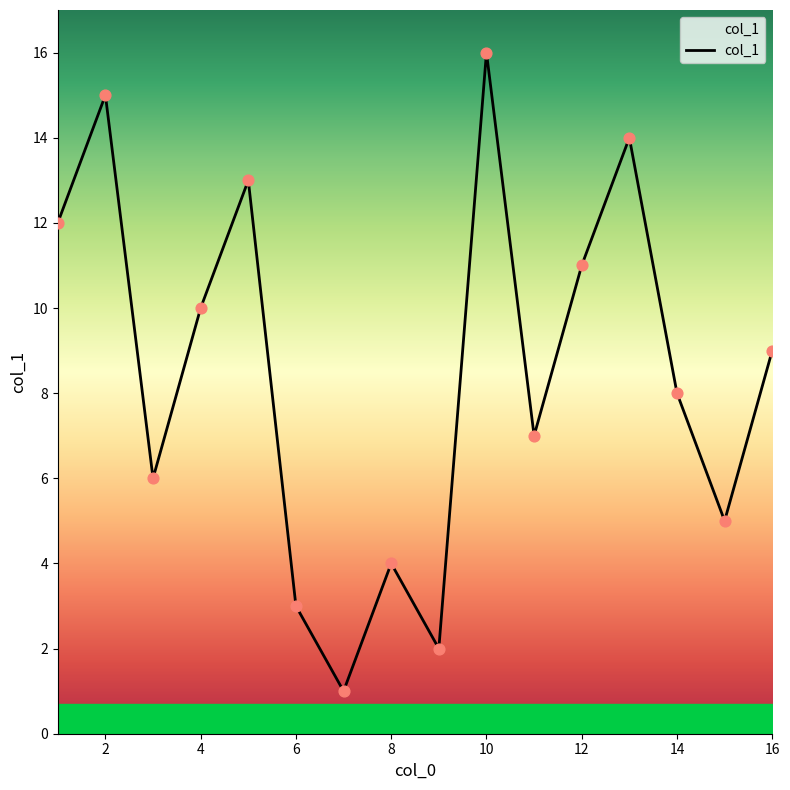

What is the maximum value shown in the chart?

16